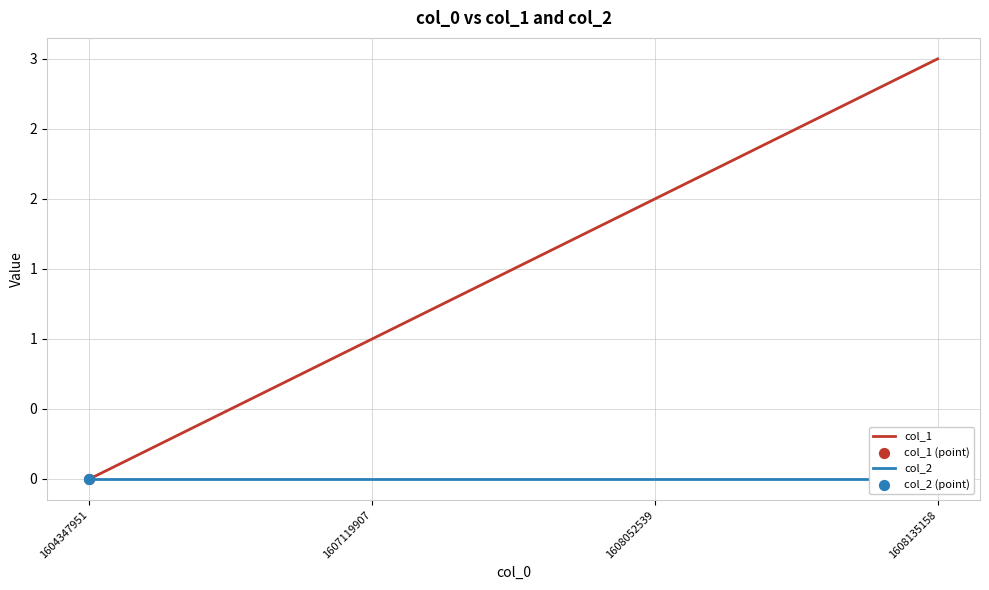

At how many categories does at least one series exceed 0?

3